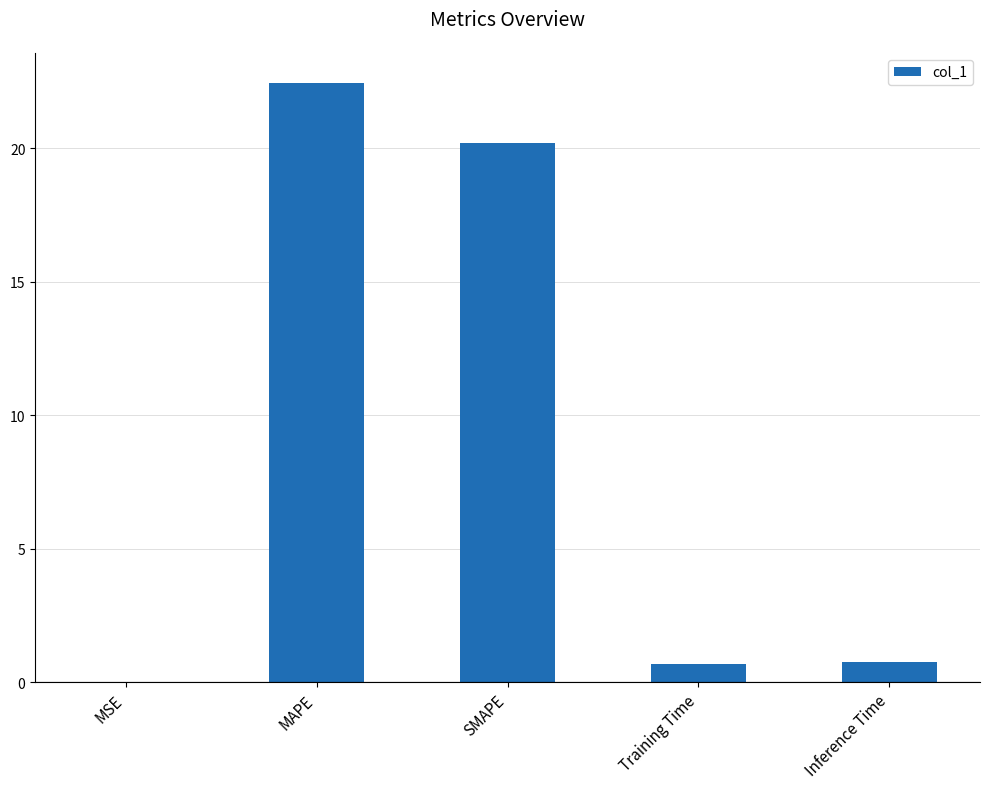

Where is the data nearest to the value 11?

SMAPE